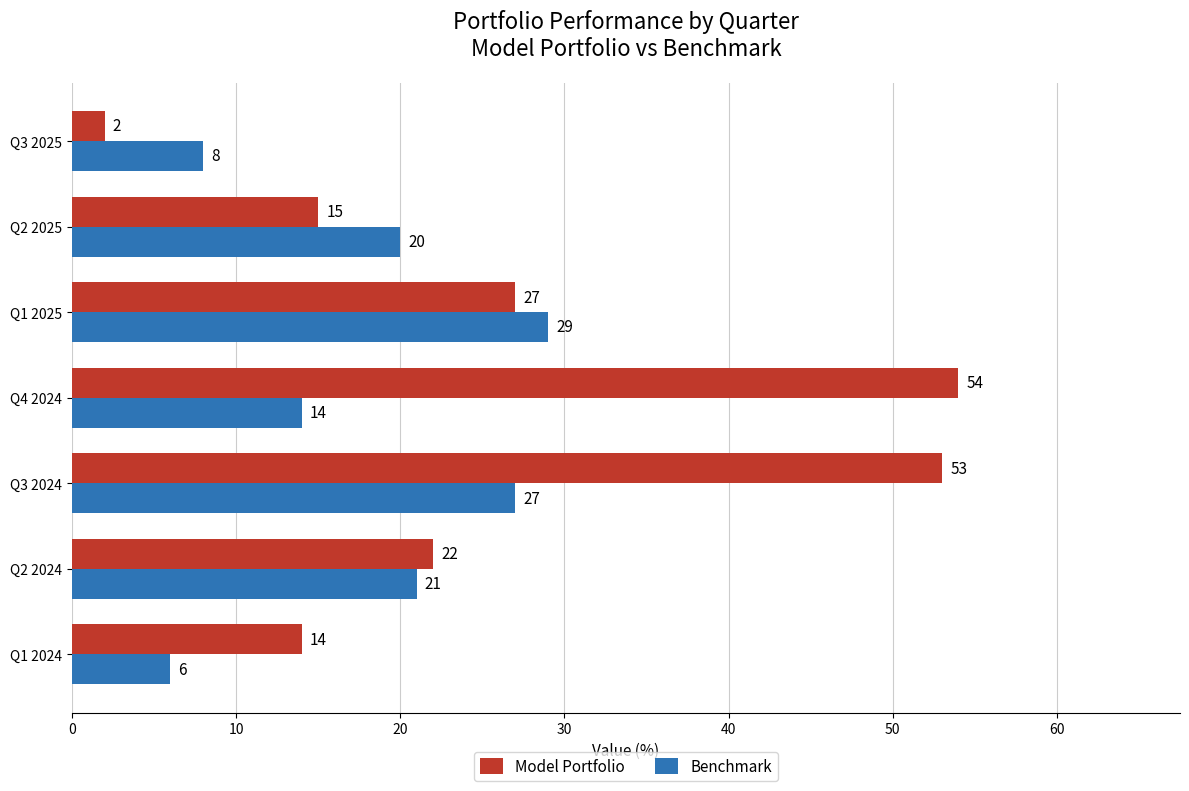

What is the minimum value for Model Portfolio?

2